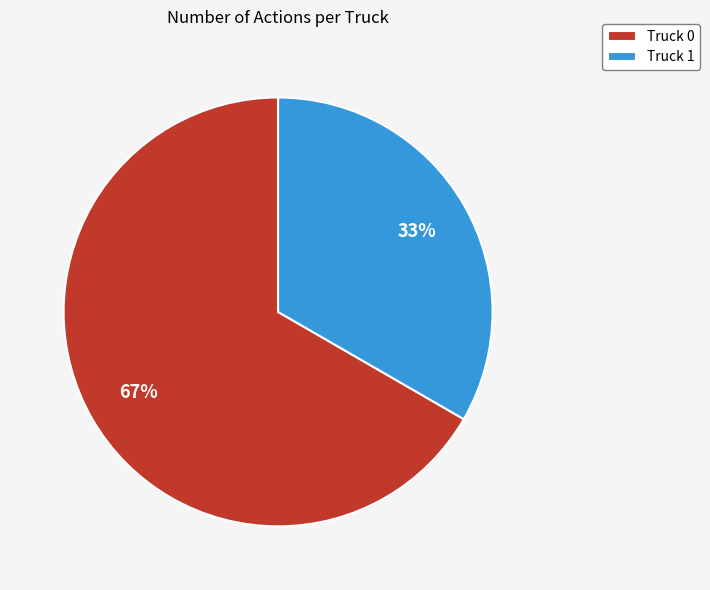

Is Truck 0 the majority of the pie?

Yes